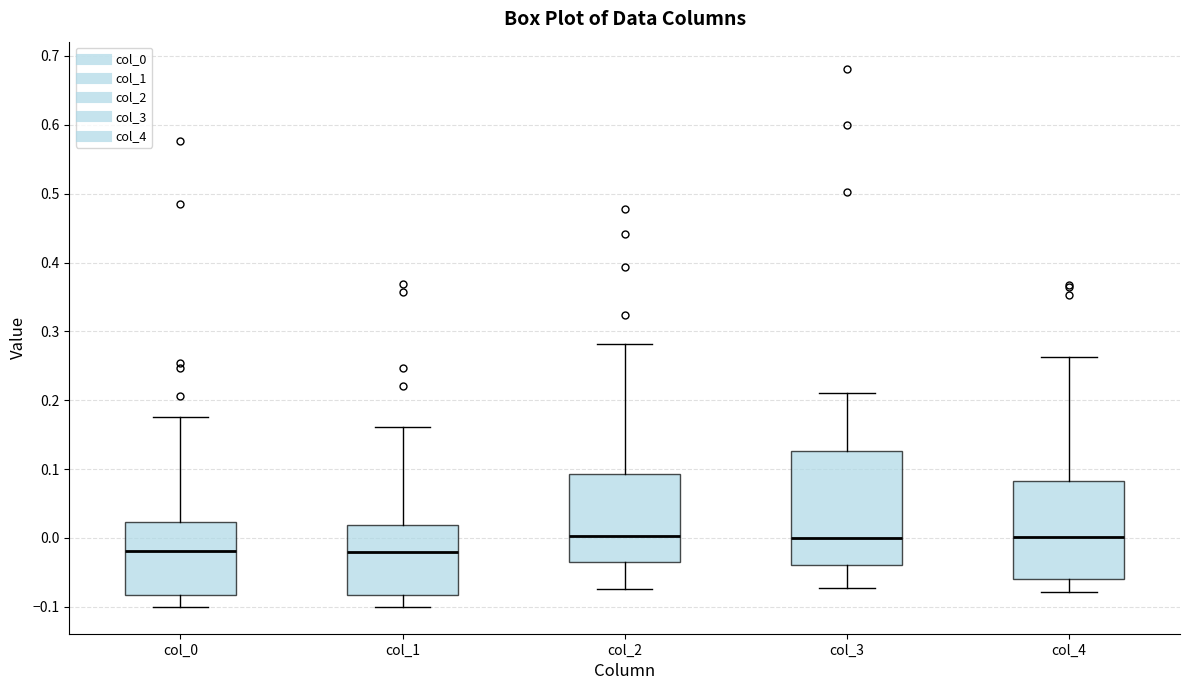

Reading left to right, read every box against the y-axis: the position of its median line, the range the box covers, and the ends of its whiskers. The values are not printed on the chart, so give them approximately, as read against the axis.

col_0: median -0.02, box -0.08 to 0.02, whiskers -0.10 to 0.17
col_1: median -0.02, box -0.08 to 0.02, whiskers -0.10 to 0.16
col_2: median 0.00, box -0.03 to 0.09, whiskers -0.07 to 0.28
col_3: median 0.00, box -0.04 to 0.13, whiskers -0.07 to 0.21
col_4: median 0.00, box -0.06 to 0.08, whiskers -0.08 to 0.26